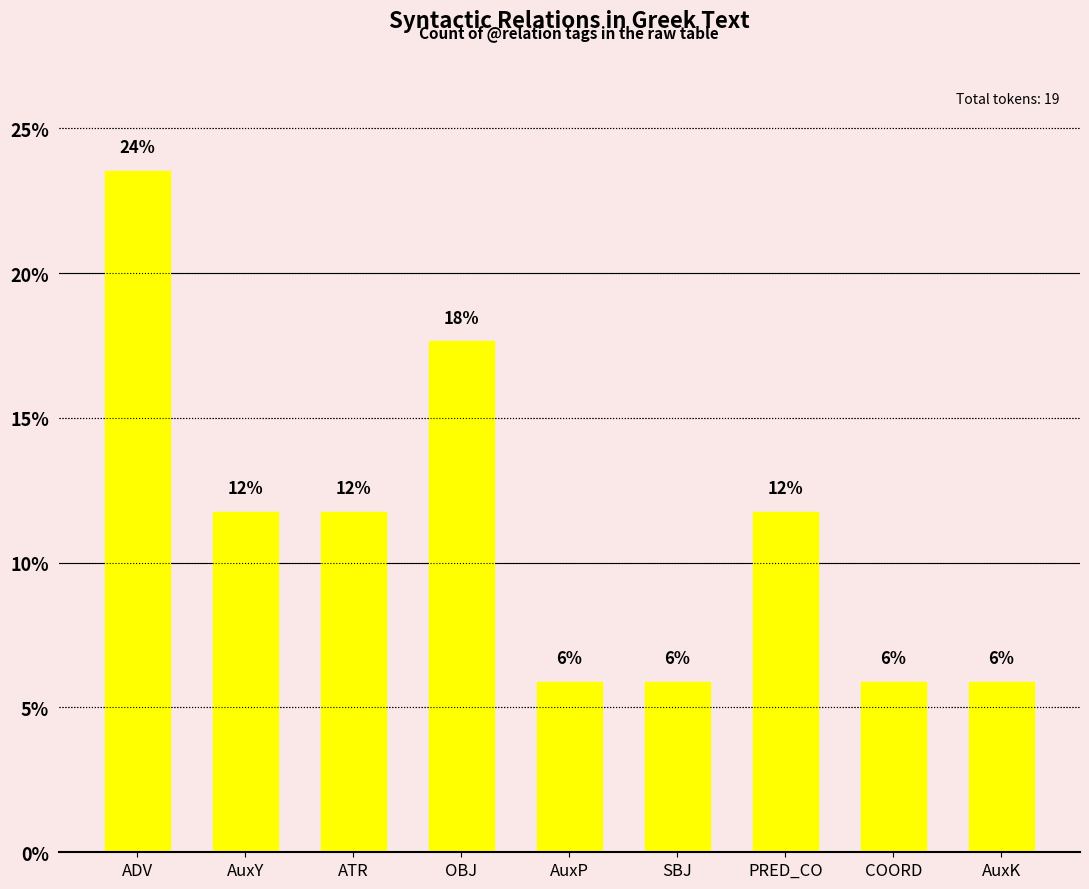

List the labels in order of value, smallest first.

AuxP, SBJ, COORD, AuxK, AuxY, ATR, PRED_CO, OBJ, ADV